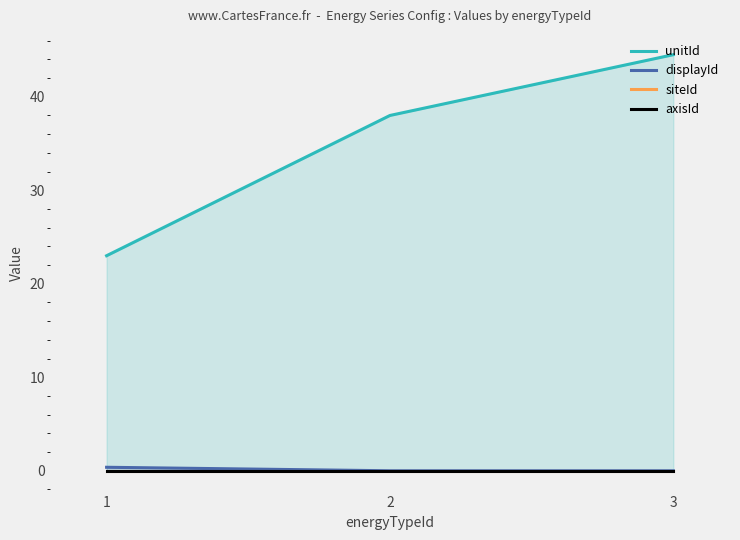

Reading right to left, list all the values displayed in this chart.

unitId: 3=44.5	2=38.0	1=23.0
displayId: 3=0.0	2=0.0	1=0.4
siteId: 3=0.0	2=0.0	1=0.0
axisId: 3=0.0	2=0.0	1=0.0